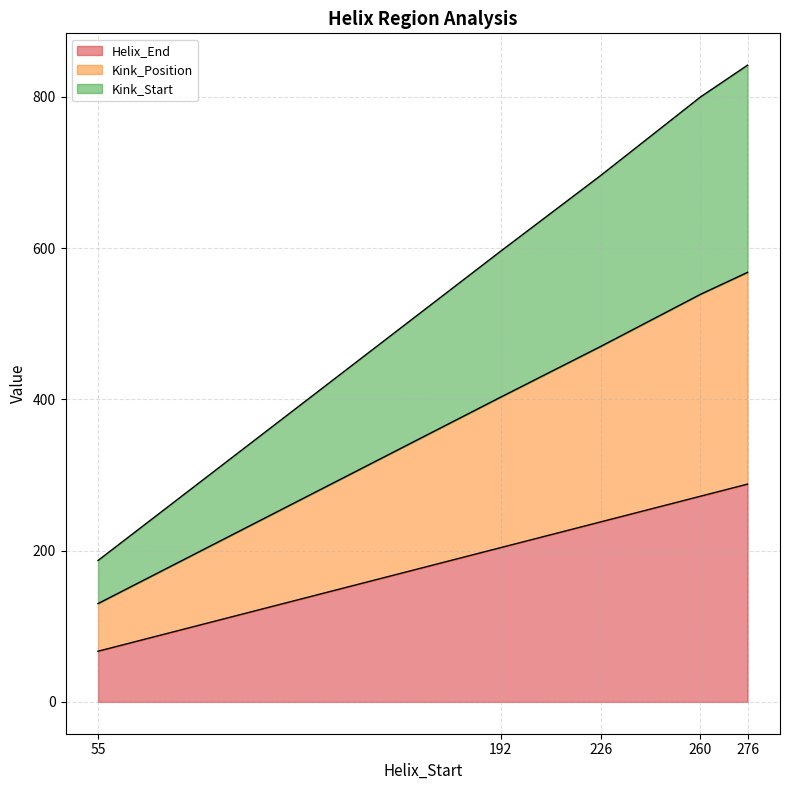

What are all the series names shown in the legend?

Helix_End, Kink_Position, Kink_Start